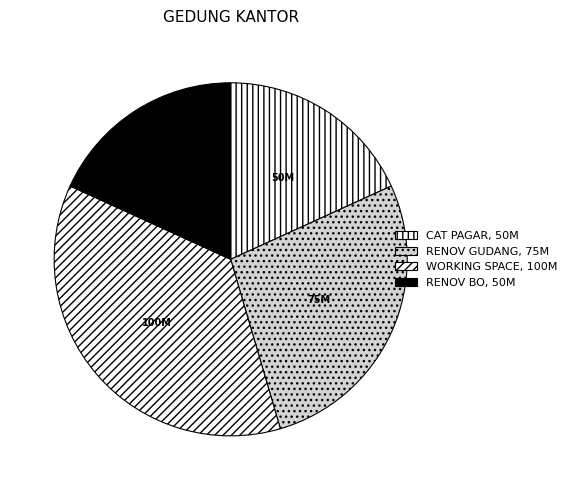

Is there any slice that represents more than half of the pie?

No